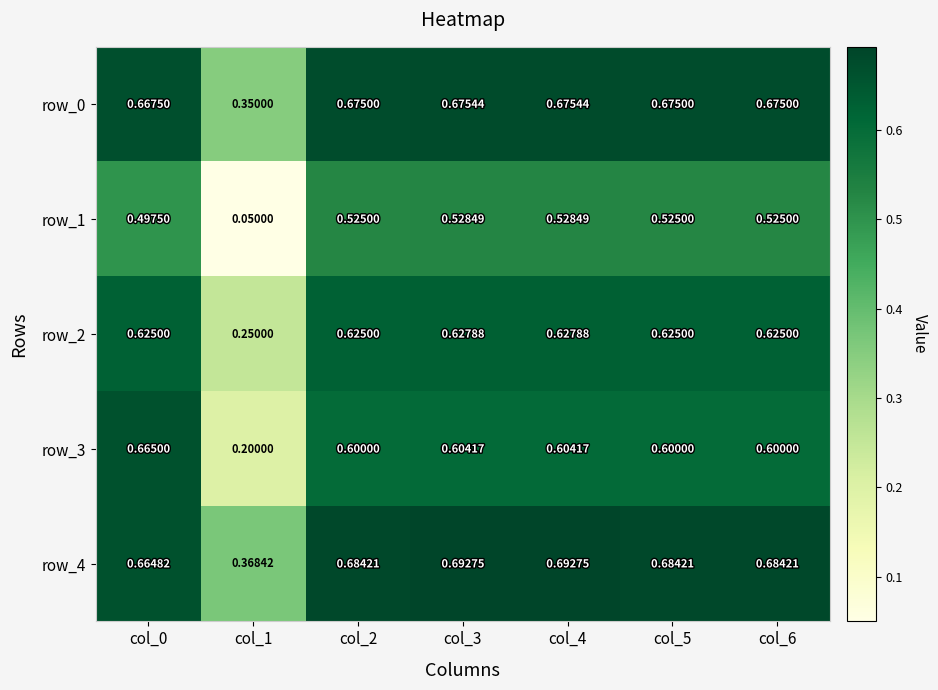

Reading left to right, transcribe all the data shown in this chart.

row_0: 0.7	0.3	0.7	0.7	0.7	0.7	0.7
row_1: 0.5	0.1	0.5	0.5	0.5	0.5	0.5
row_2: 0.6	0.2	0.6	0.6	0.6	0.6	0.6
row_3: 0.7	0.2	0.6	0.6	0.6	0.6	0.6
row_4: 0.7	0.4	0.7	0.7	0.7	0.7	0.7